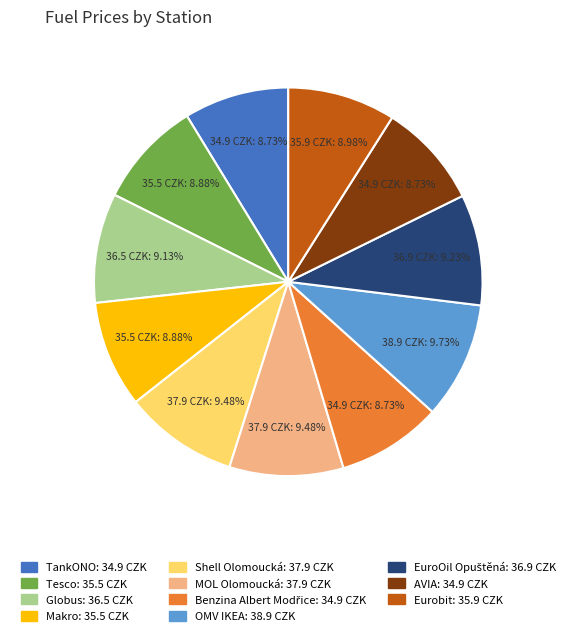

To the nearest percent, what is the combined percentage of Globus and AVIA?

18%